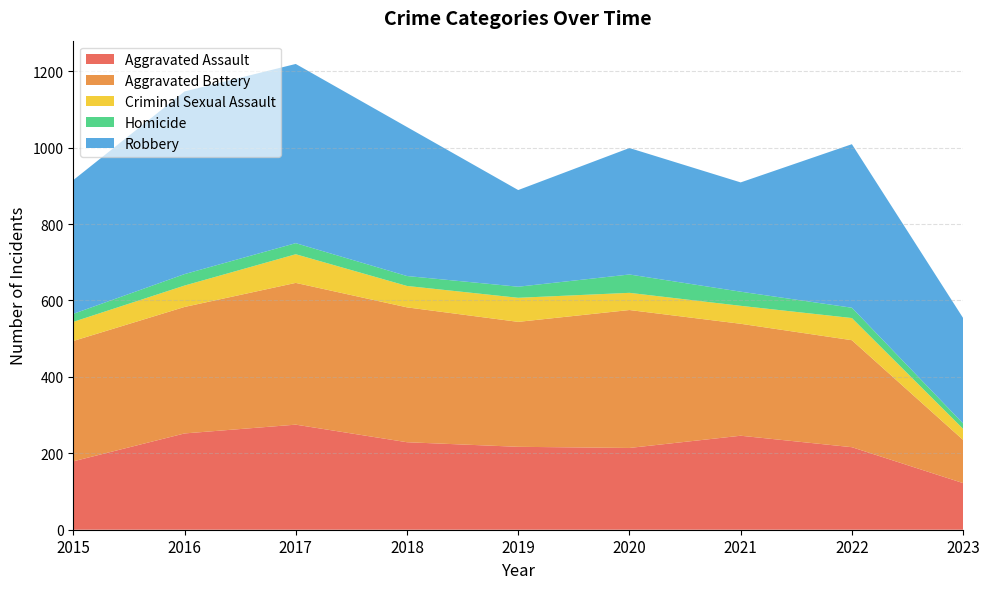

Reading left to right, extract all data points from this chart.

Aggravated Assault: 179	252	275	229	217	214	246	216	122
Aggravated Battery: 315	331	371	353	327	361	293	280	113
Criminal Sexual Assault: 50	56	75	56	63	45	47	58	29
Homicide: 21	30	29	26	29	48	37	27	14
Robbery: 350	478	469	390	253	331	286	428	276